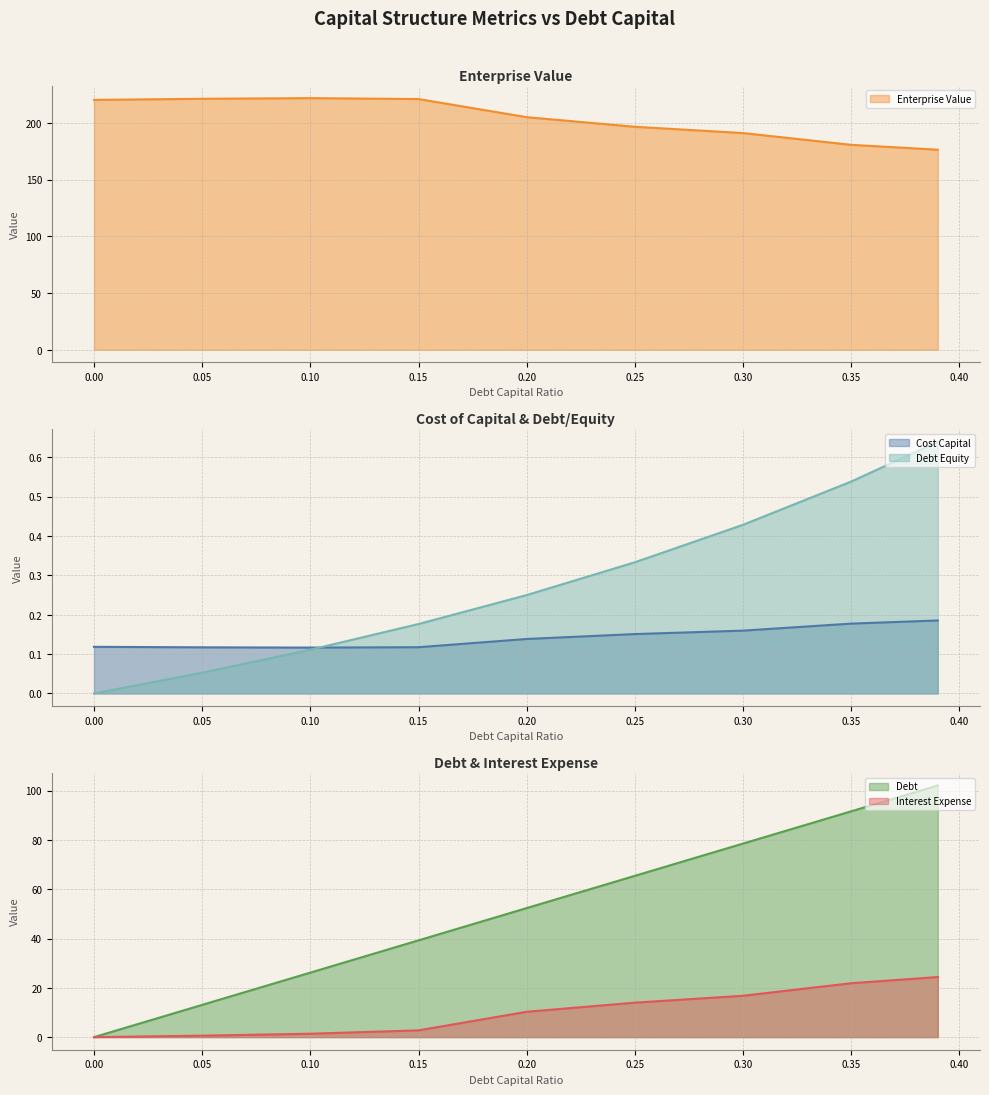

The value of Cost Capital at 0.10 is 0.0. True or false?

False